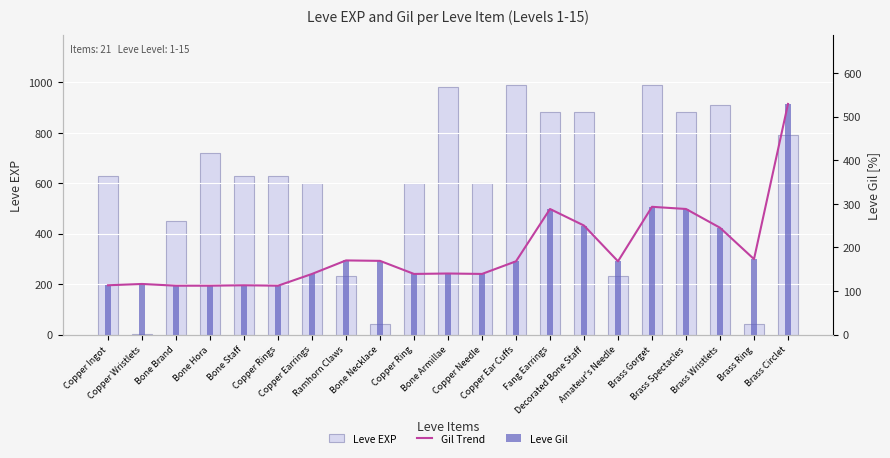

Where does the Gil Trend series first go above 168?

Ramhorn Claws